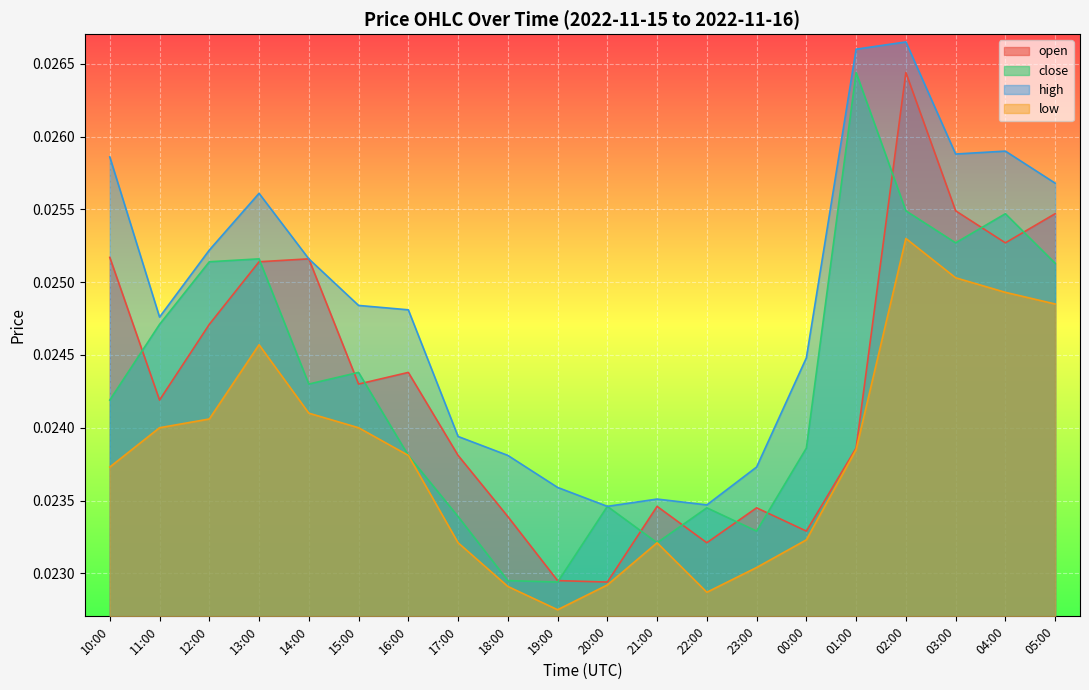

At how many categories does at least one series exceed 0?

20